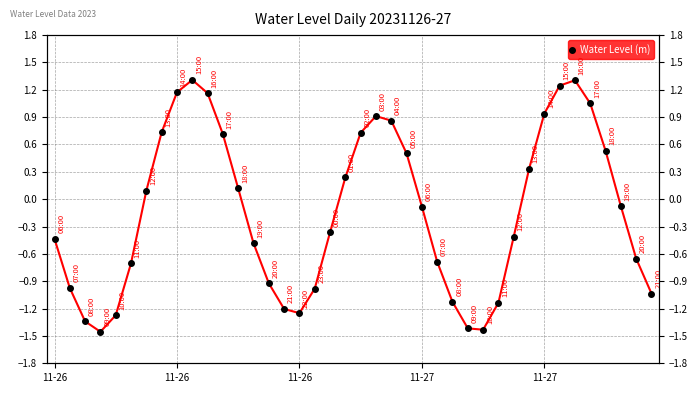

What is the smallest value displayed?

-1.5